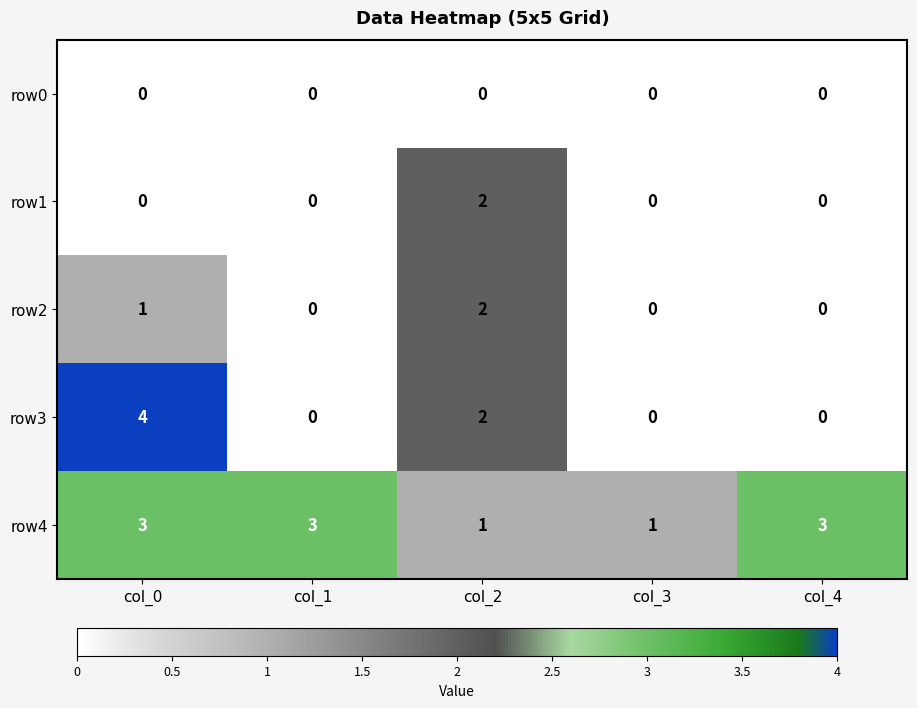

What is the sum of the row2 values at col_2 and col_0?

3